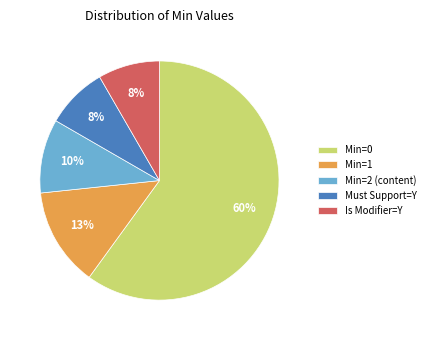

True or false: Min=0 accounts for 49% of the total.

False